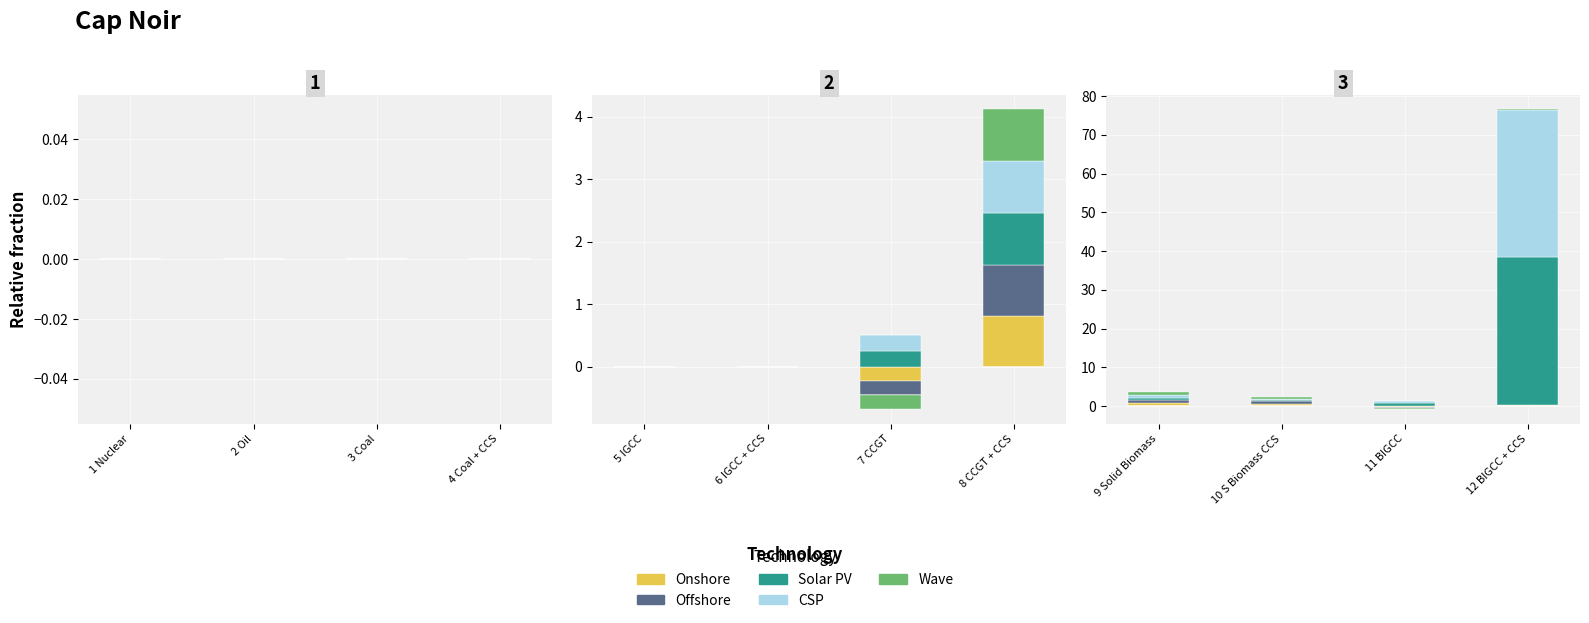

What is the spread (max minus min) of values at 12 BIGCC + CCS?

37.9